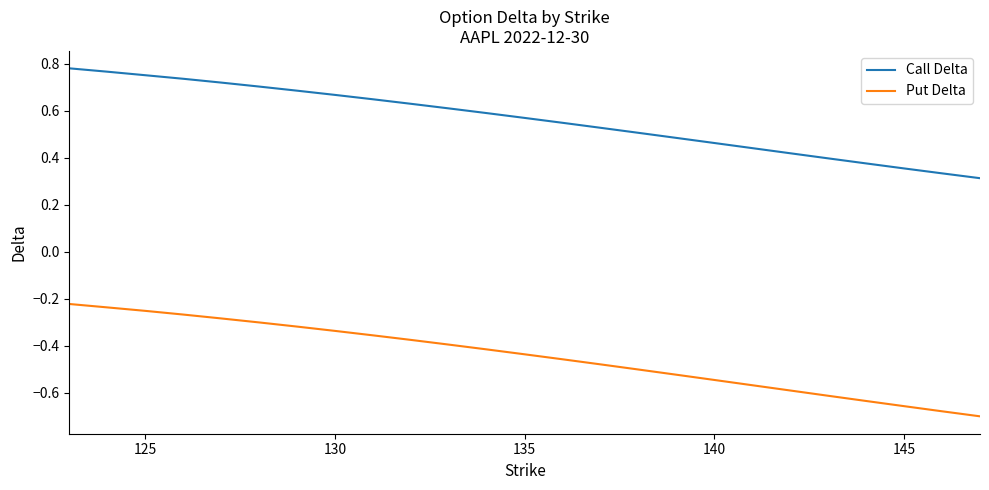

Count the number of data series in this chart.

2